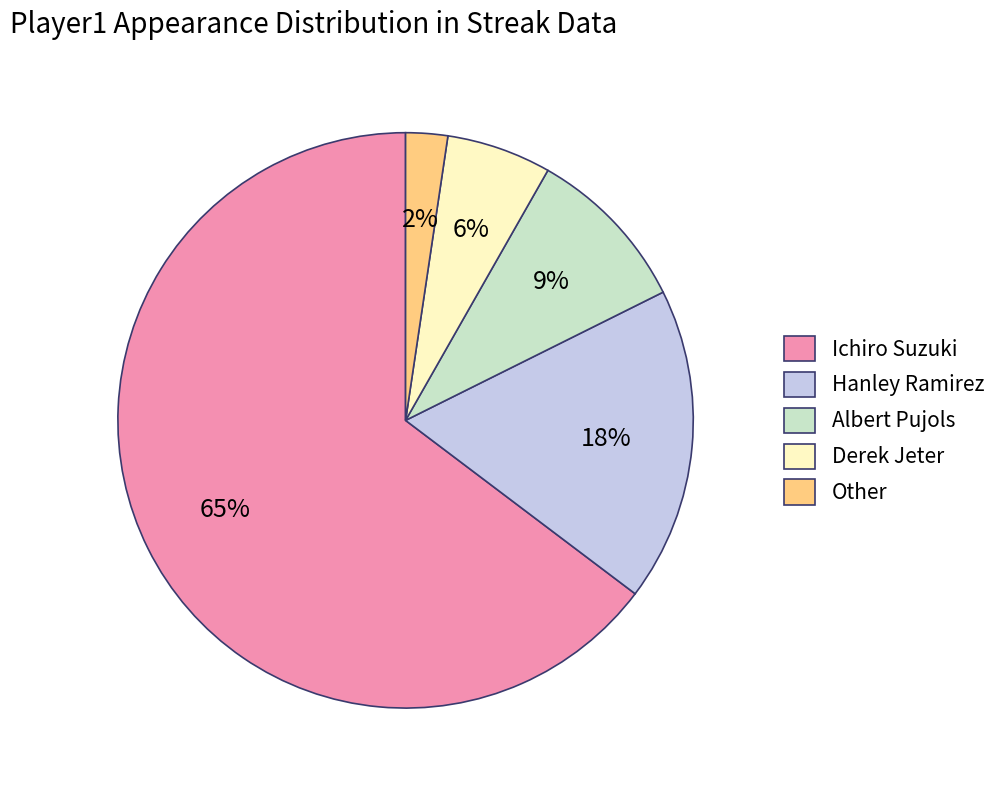

Rank the categories by value from highest to lowest.

Ichiro Suzuki, Hanley Ramirez, Albert Pujols, Derek Jeter, Other